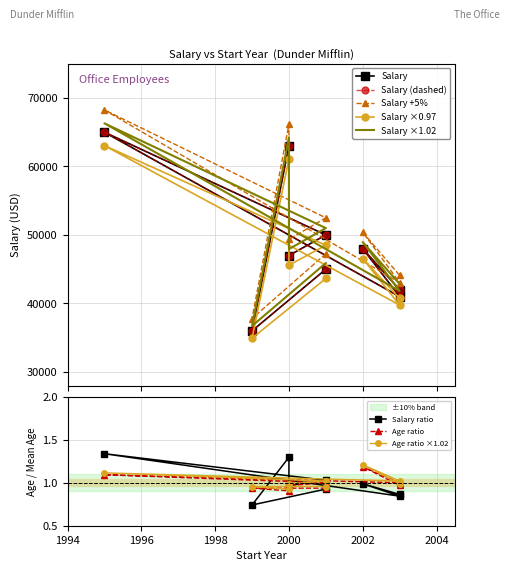

Rank the categories by Age value from lowest to highest.

Dwight Schrute, Jim Halpert, Pam Beasley, Angela Martin, Kevin Malone, Toby Flenderson, Meredith Palmer, Michael Scott, Stanley Hudson